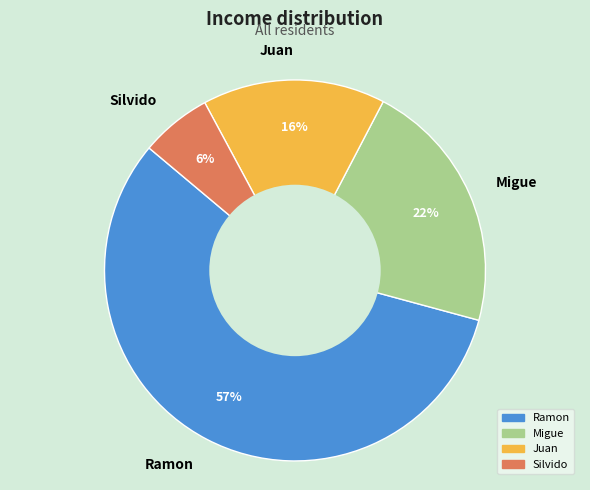

Count the number of slices in the pie.

4